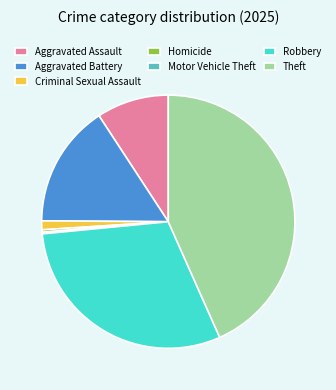

Combined, do Theft and Aggravated Battery account for over 50%?

Yes